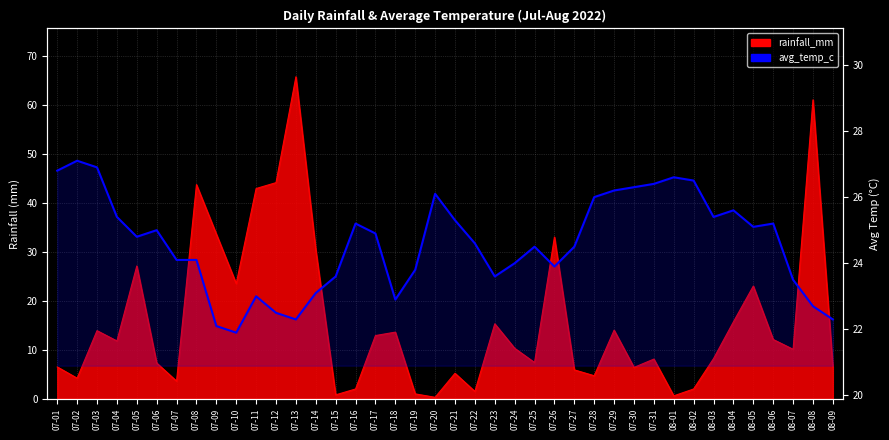

The value at 07-16 is 11.1. True or false?

False